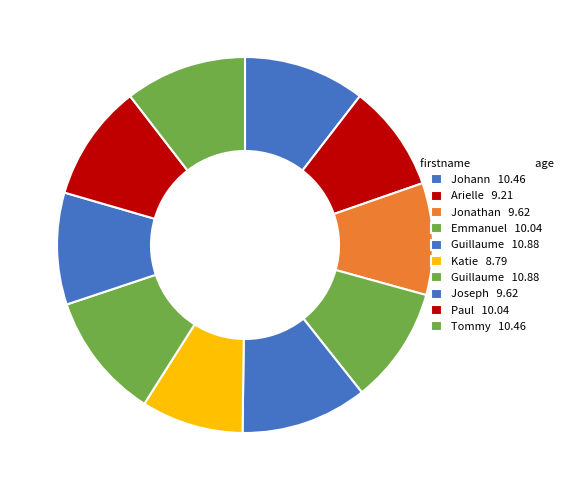

How many slices are in this pie chart?

10